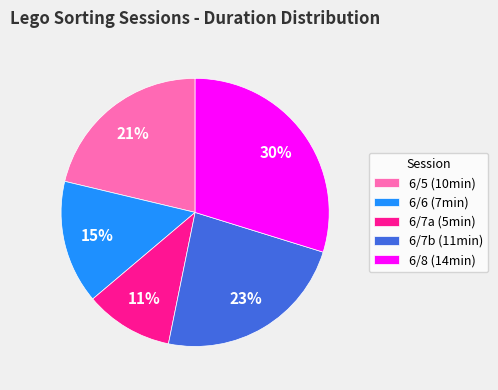

Is it true that 6/7a (5min) is 1% of the pie?

False